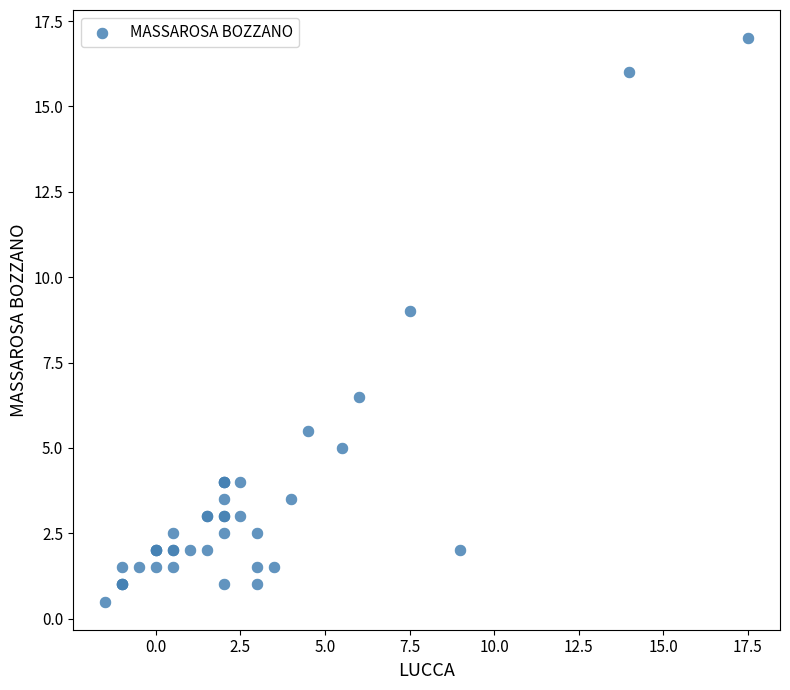

What Y value in the scatter plot is closest to 8?

9.0